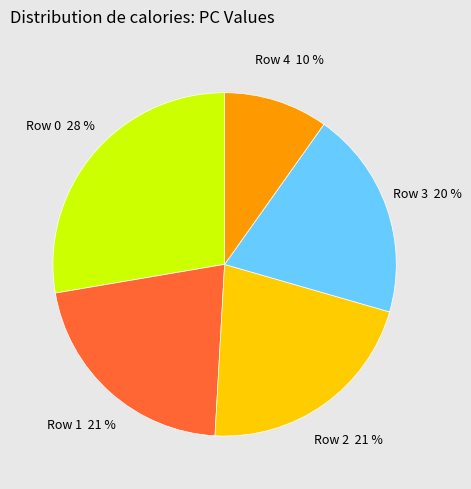

Is it true that Row 2 is 21% of the pie?

True